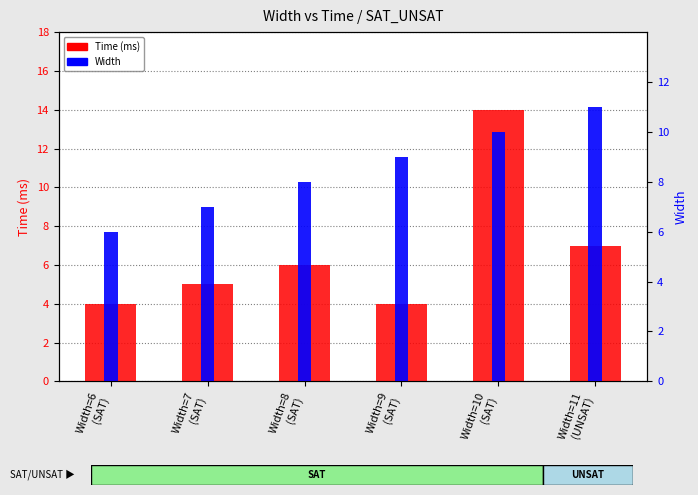

What is the difference between the highest and lowest values at Width=9
(SAT)?

5